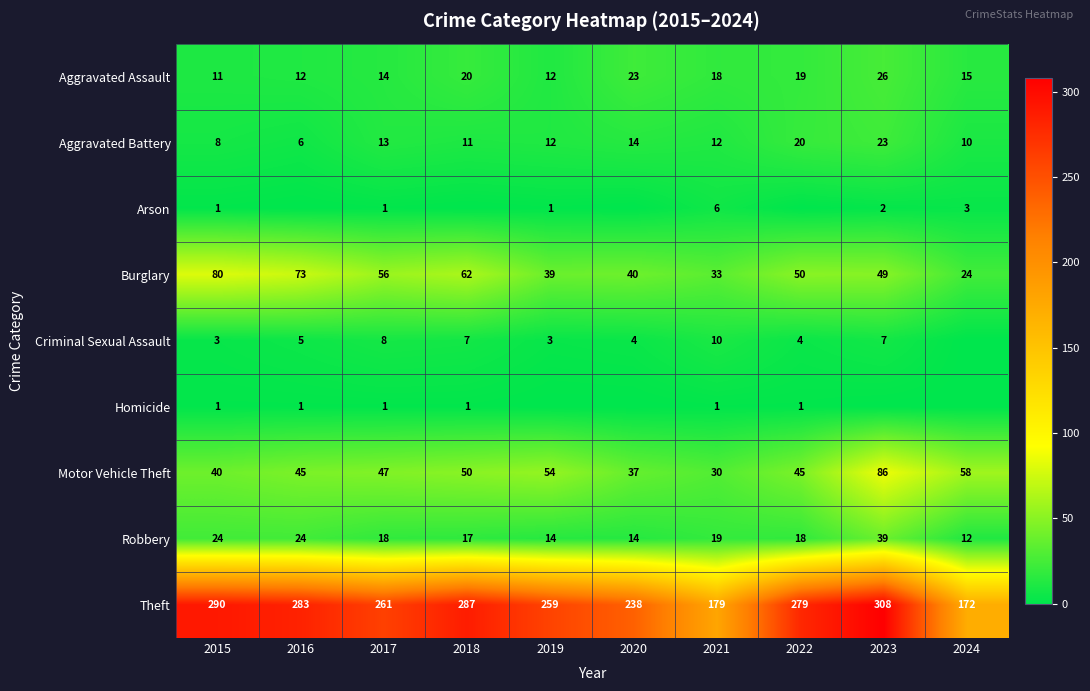

What is the minimum value for Burglary?

24